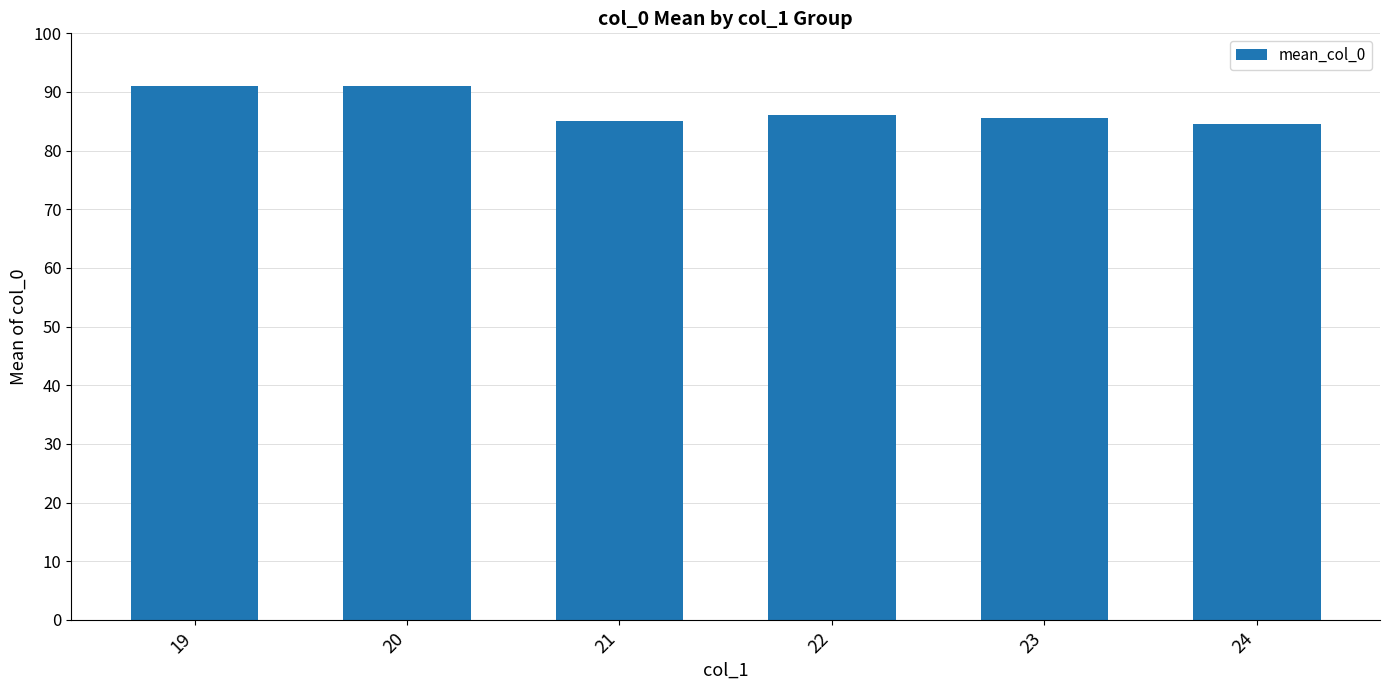

What is the approximate value at 19?

91.0